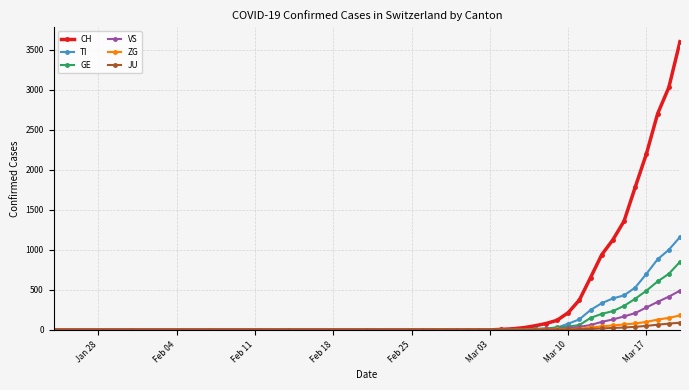

Which series has the widest spread of values?

CH